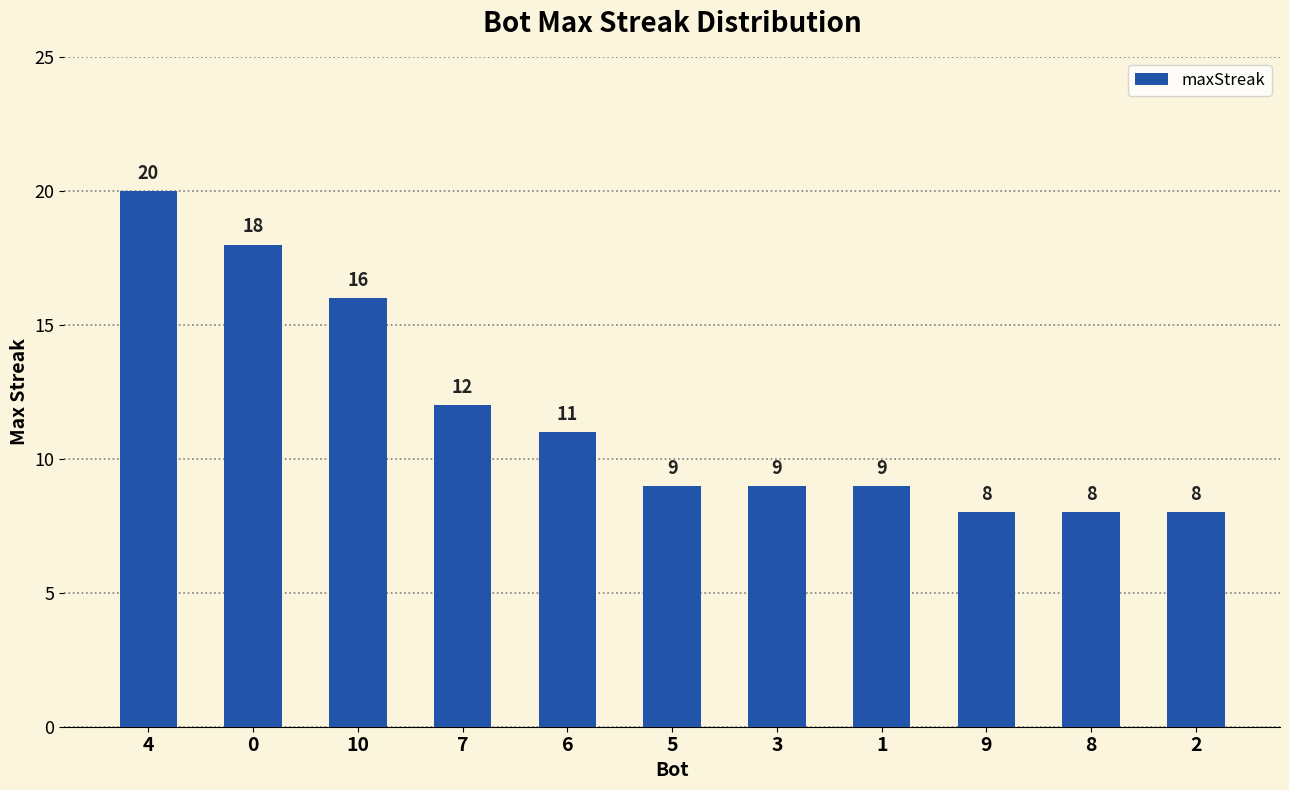

What is the sum of all values?

128